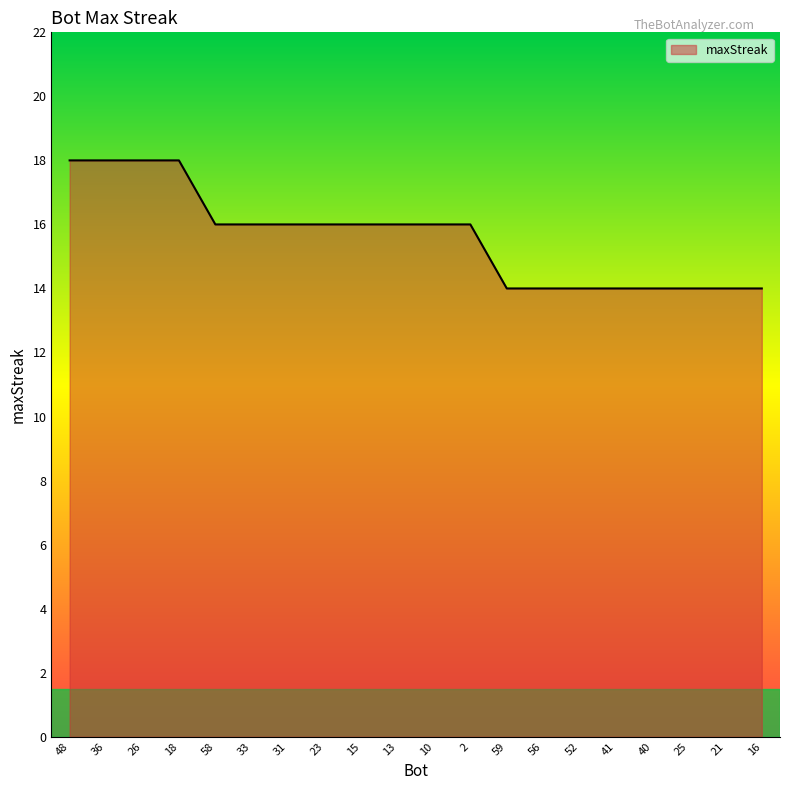

Where does the data first go above 16?

48